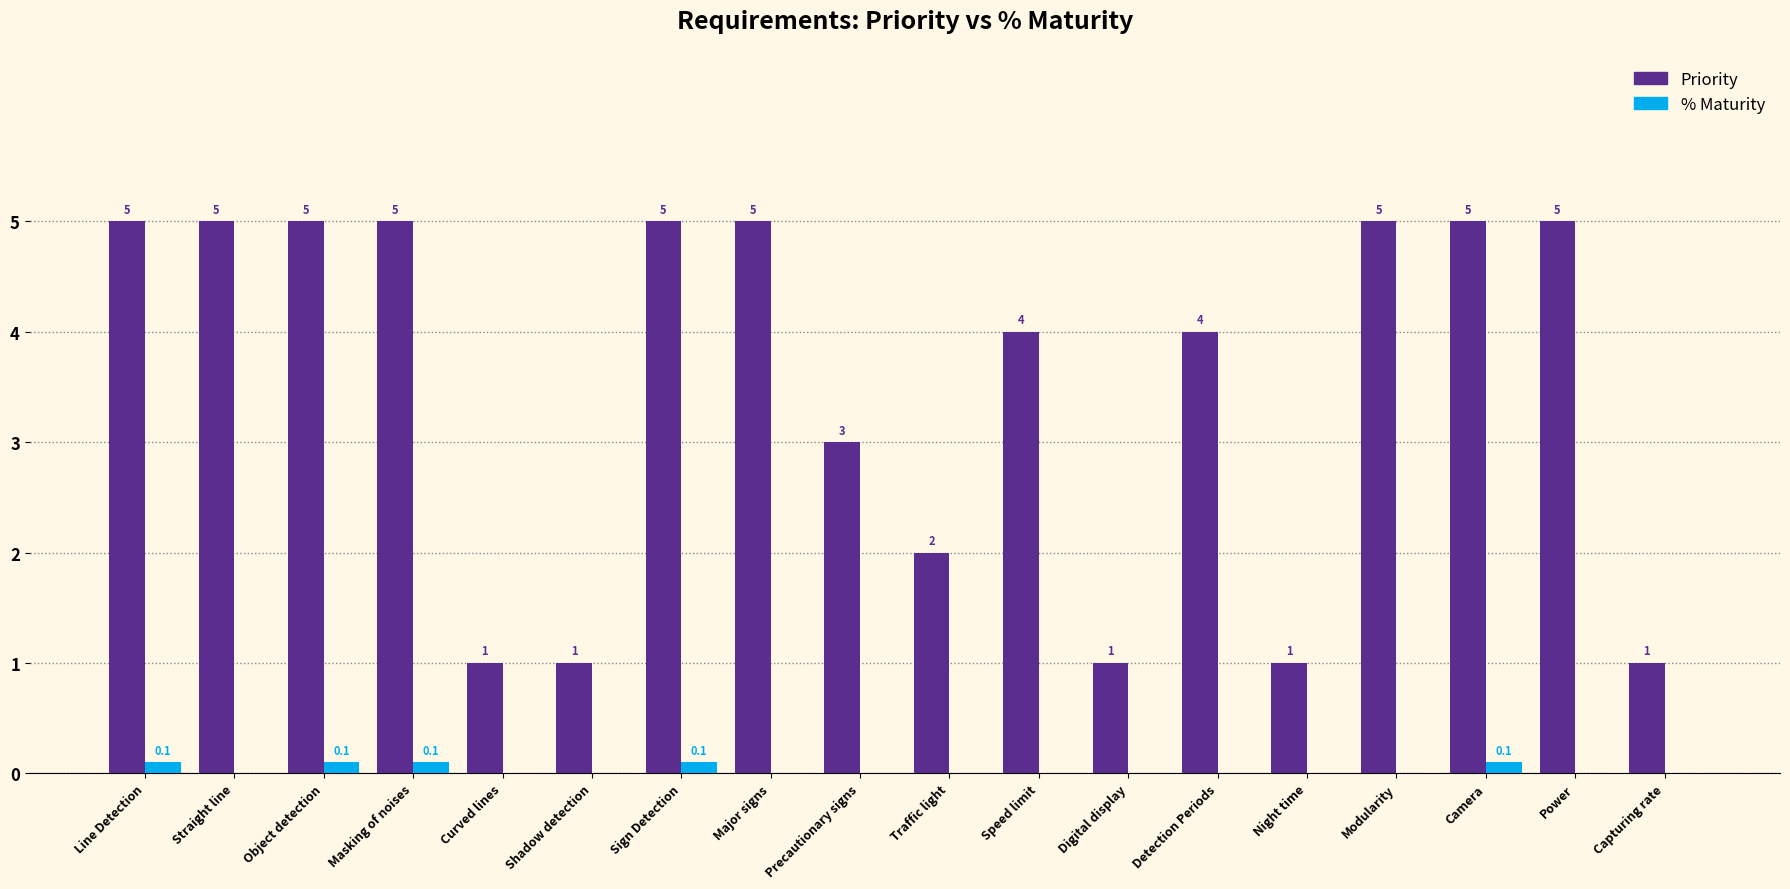

Which series has the largest total across all categories?

Priority